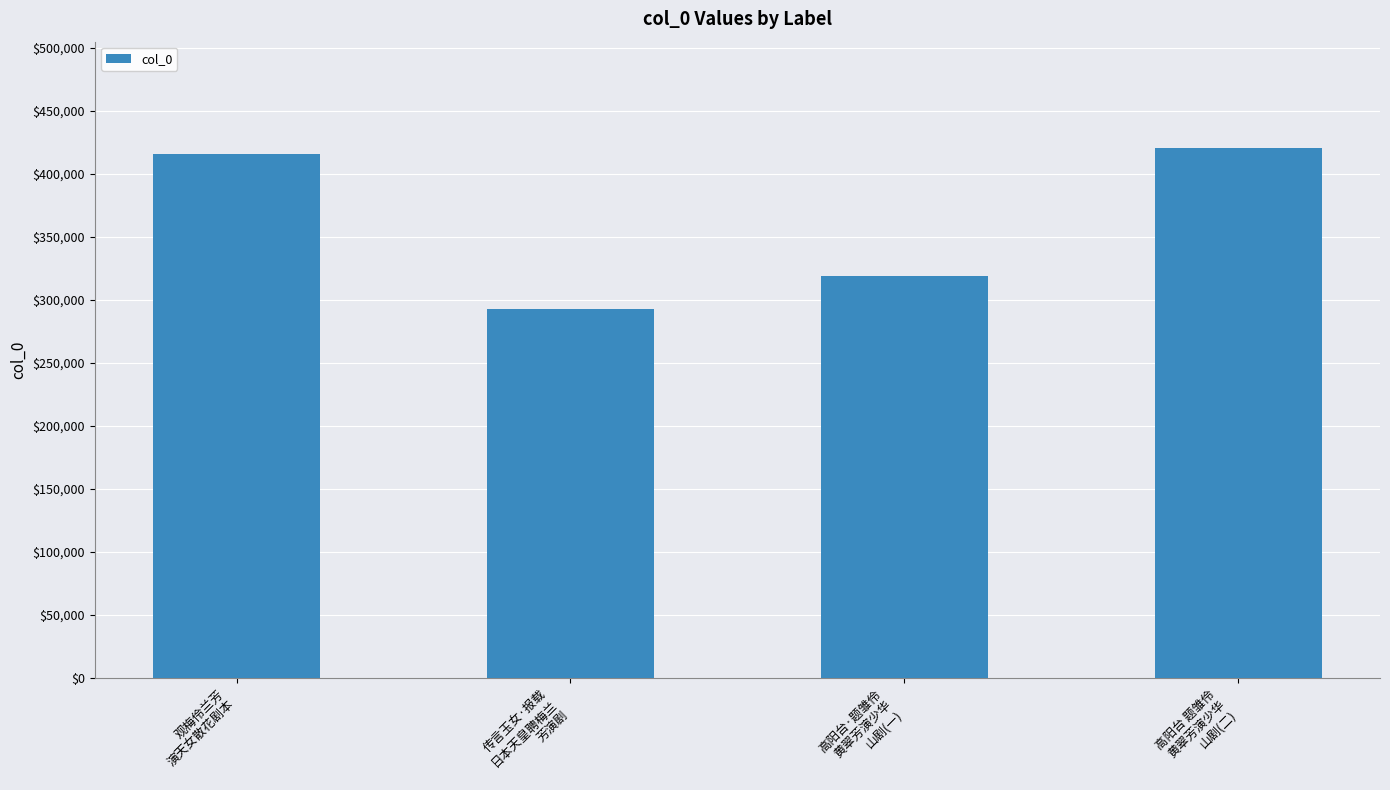

What is the label of the 3rd bar from the right?

传言玉女·报载
日本天皇聘梅兰
芳演剧